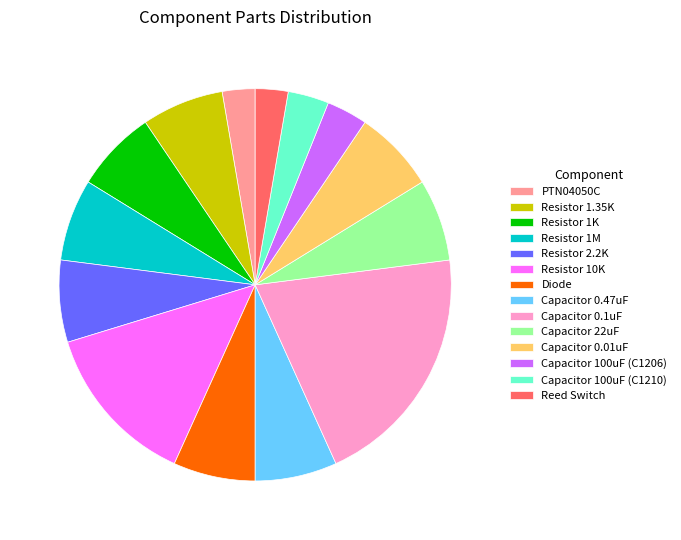

Count the number of slices in the pie.

14